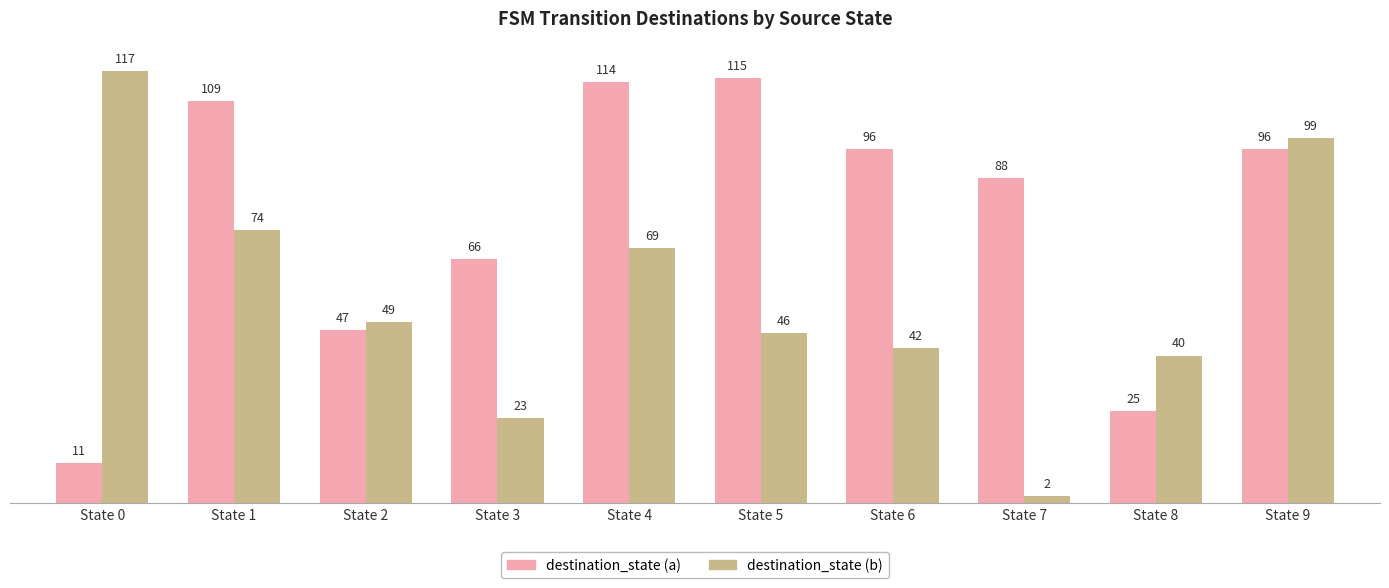

How many bars are there in each group?

2